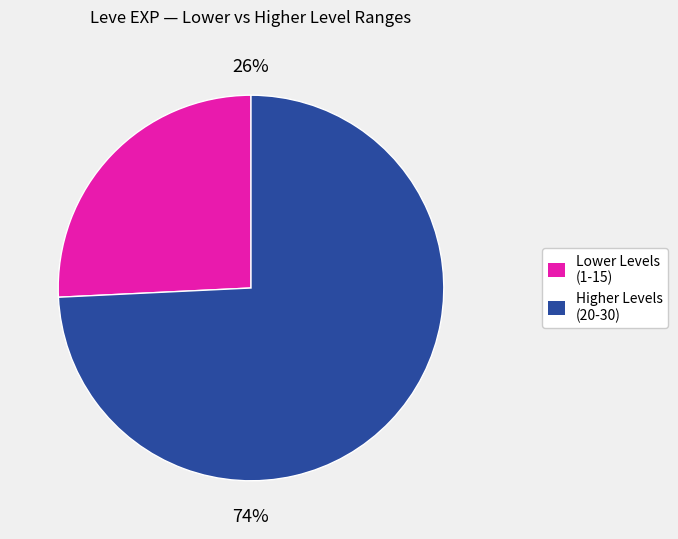

How many slices are in this pie chart?

2